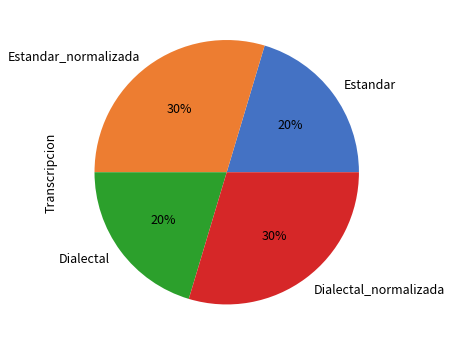

Count the number of slices in the pie.

4